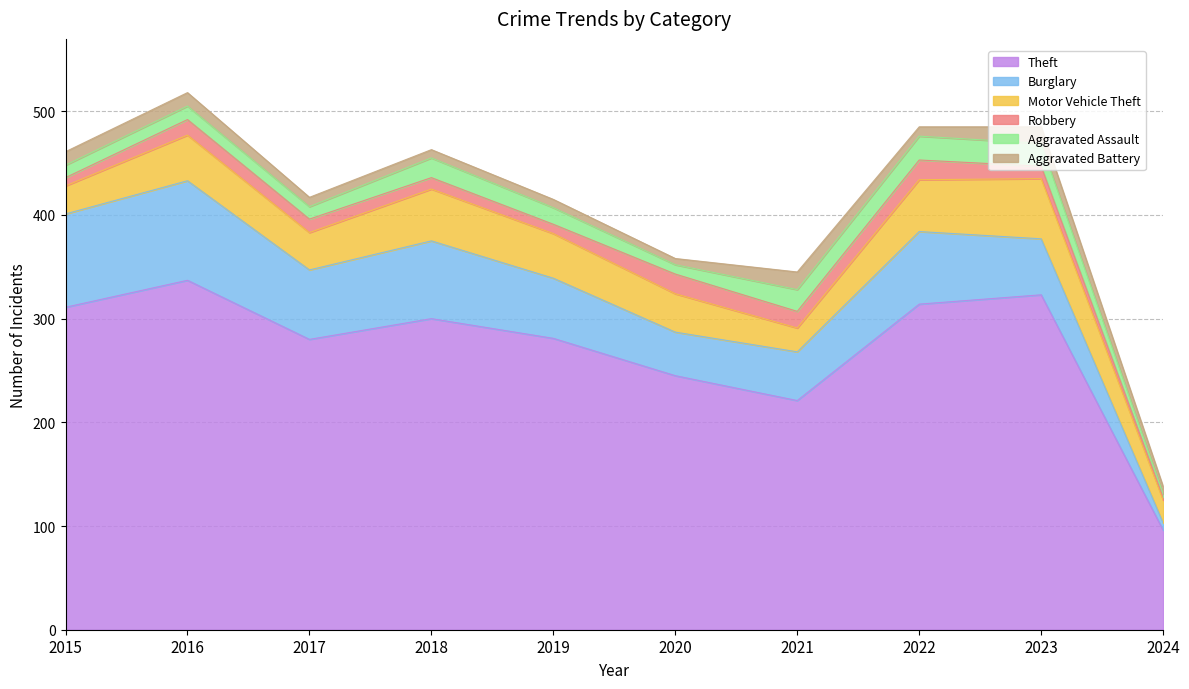

At 2015, list the series in order from smallest to largest.

Robbery, Aggravated Assault, Aggravated Battery, Motor Vehicle Theft, Burglary, Theft